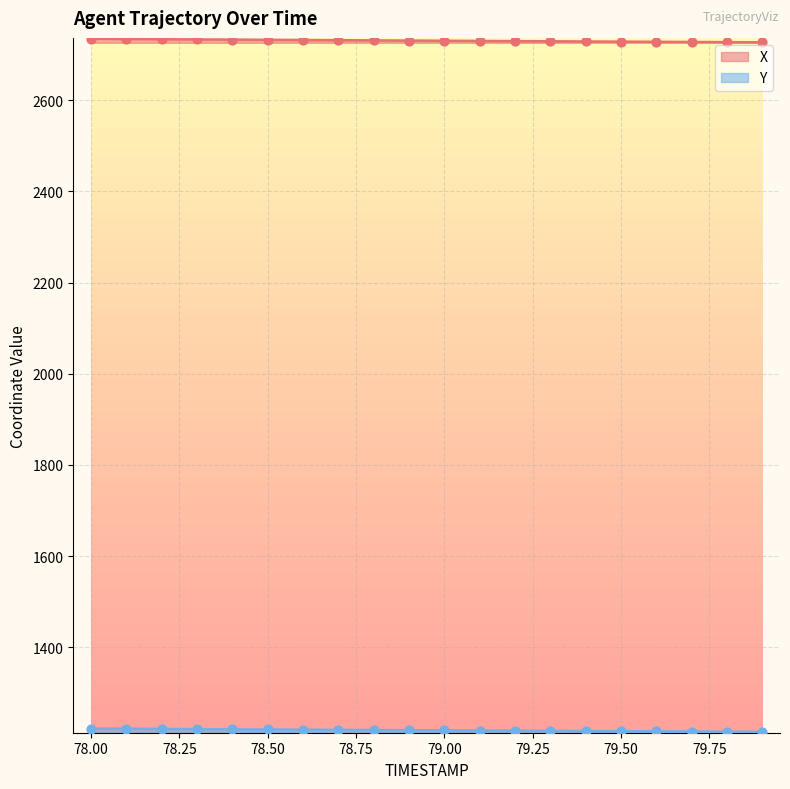

Is the value of Y at 79.9 greater than the value of X at 79.0?

No